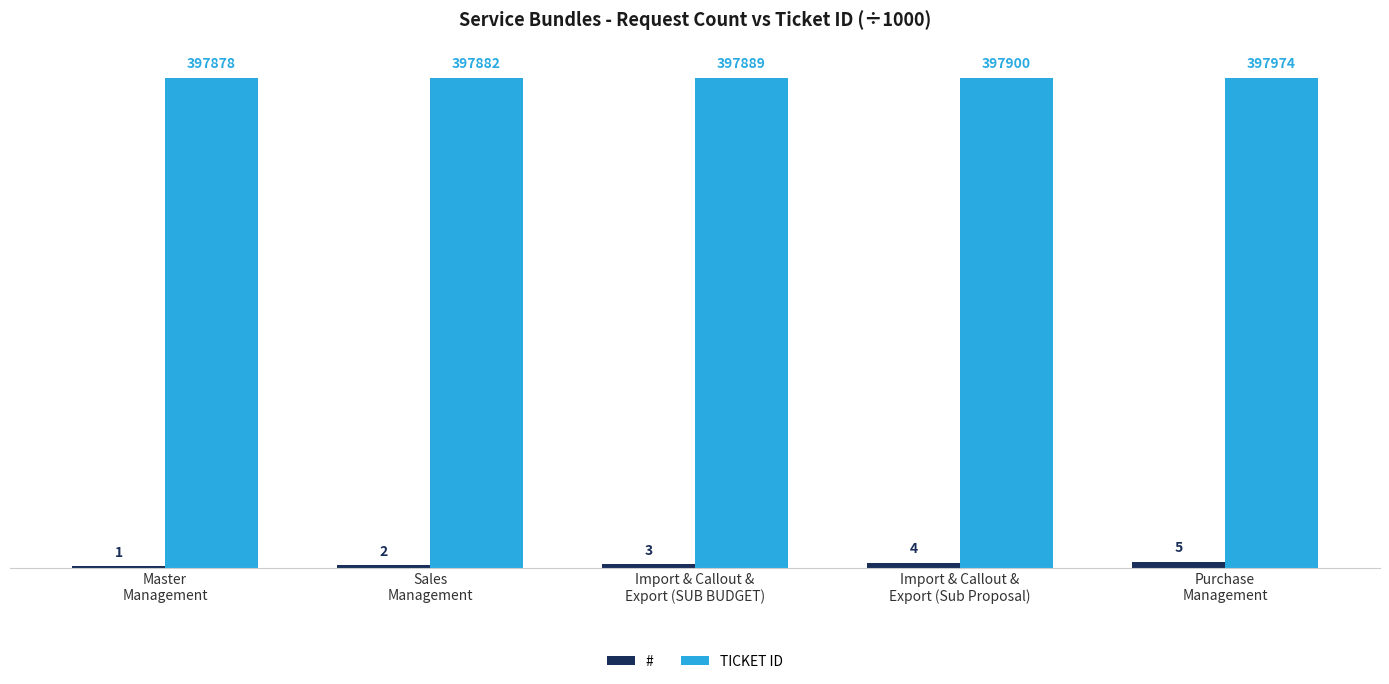

Does the chart contain stacked bars?

No